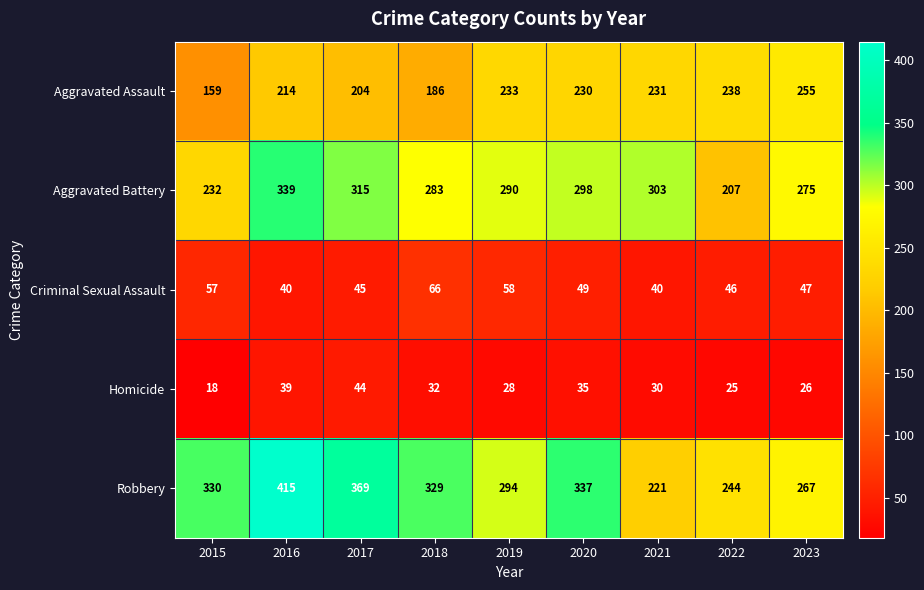

How many categories are shown in the chart?

9